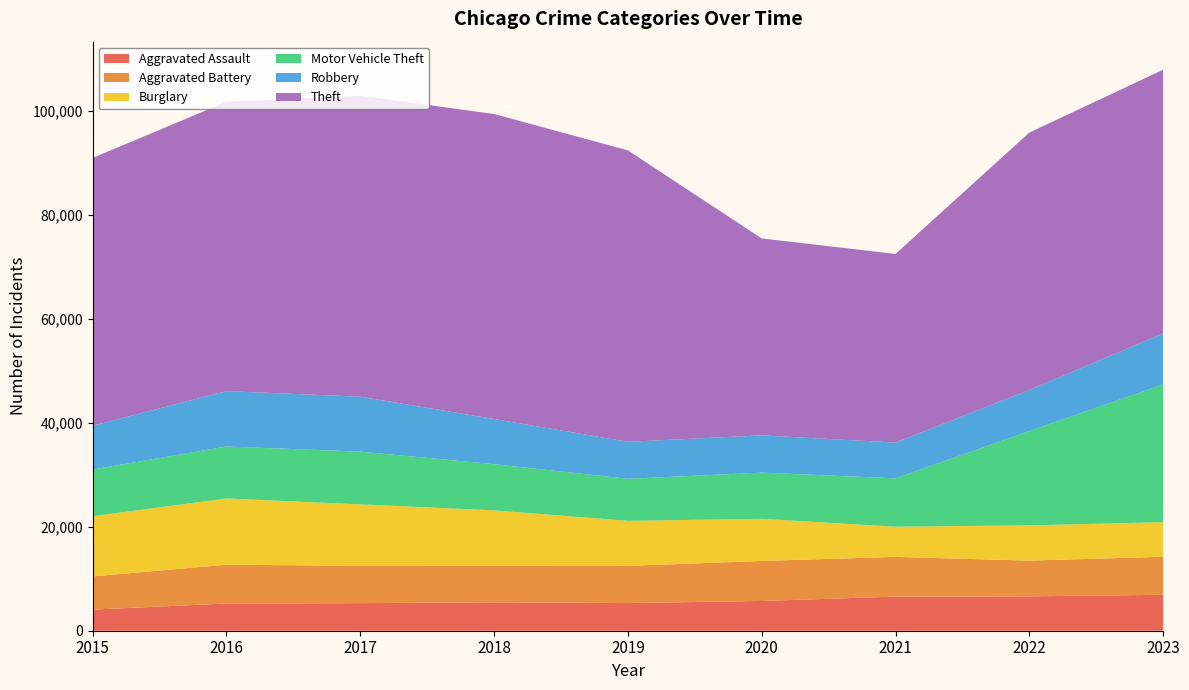

Reading left to right, what are all the values shown in this chart?

Aggravated Assault: 4057	5228	5299	5464	5317	5720	6563	6606	6911
Aggravated Battery: 6386	7464	7186	7074	7153	7697	7633	6873	7309
Burglary: 11573	12735	11812	10604	8656	8097	5810	6777	6656
Motor Vehicle Theft: 8977	9998	10137	8882	8086	8886	9297	18140	26478
Robbery: 8426	10643	10569	8687	7112	7161	6878	7888	9803
Theft: 51492	55625	57860	58638	56031	37870	36260	49492	50708